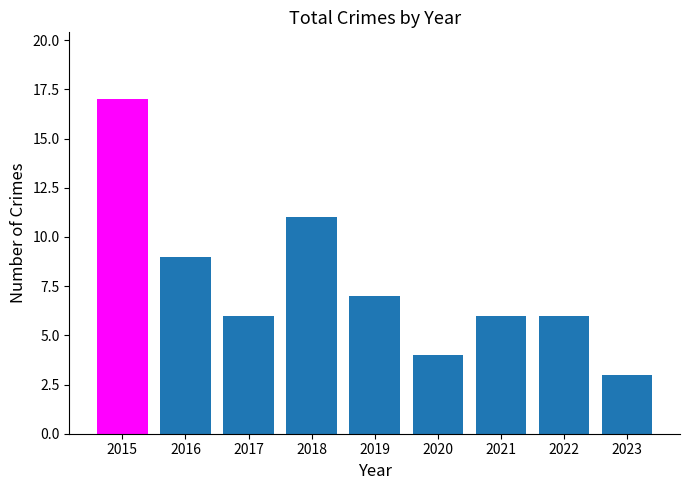

What is the greatest value displayed?

17